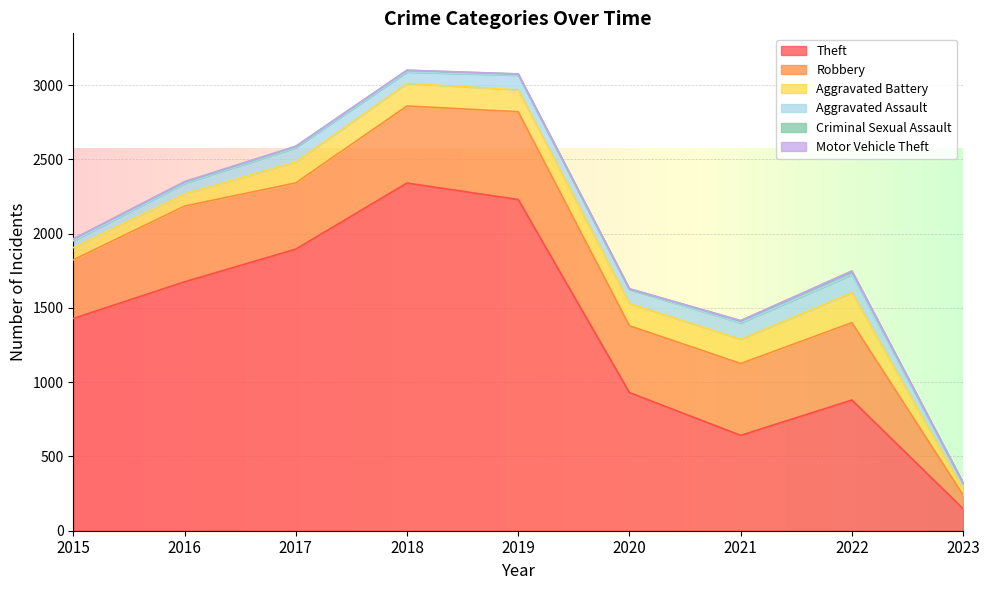

True or false: Theft has a value of 642 at 2021.

True